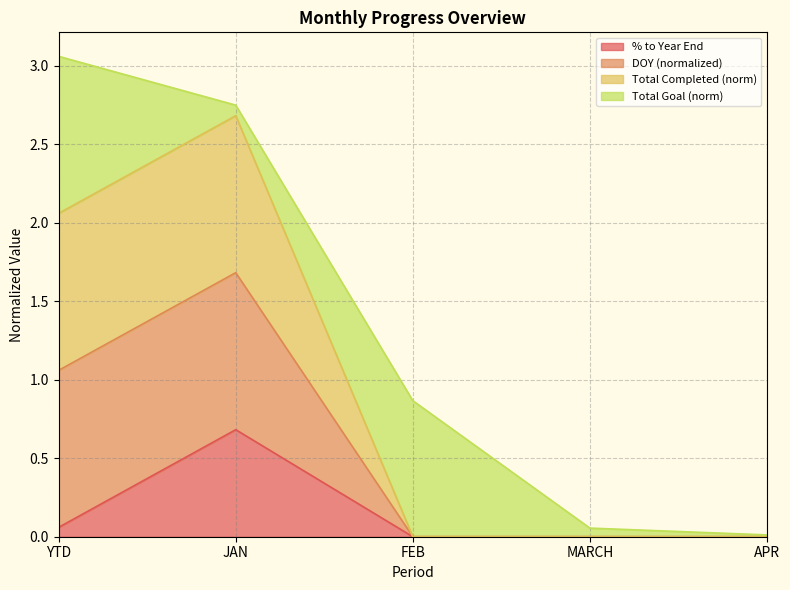

True or false: Total Completed and % to Year End intersect in this chart.

False